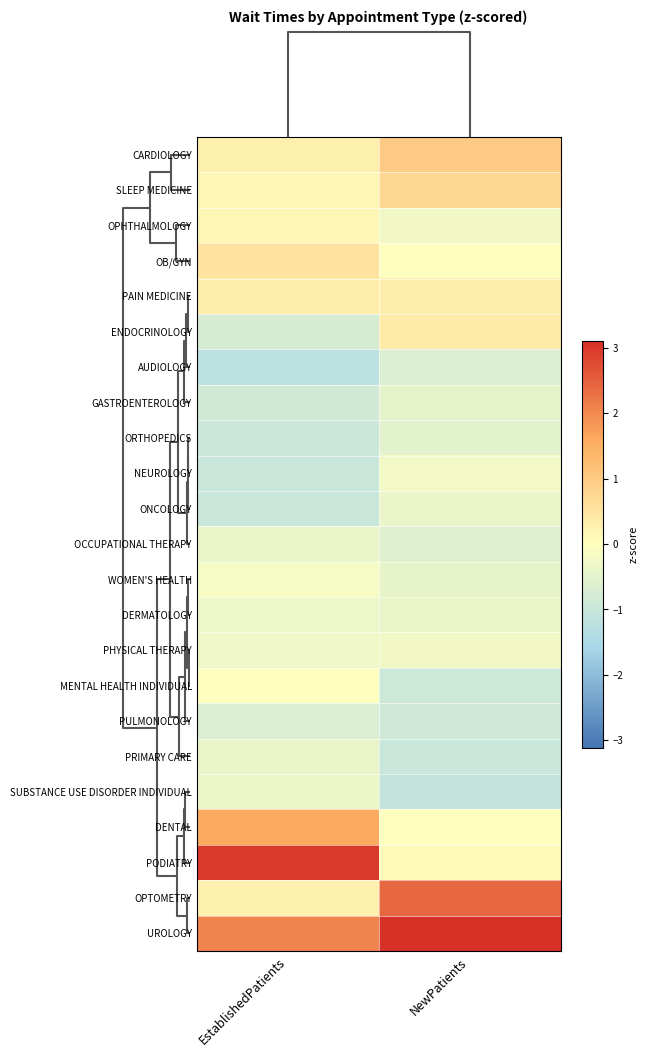

Reading right to left, transcribe all the data shown in this chart.

CARDIOLOGY: NewPatients=1.0	EstablishedPatients=0.3
SLEEP MEDICINE: NewPatients=0.7	EstablishedPatients=0.2
OPHTHALMOLOGY: NewPatients=-0.3	EstablishedPatients=0.2
OB/GYN: NewPatients=-0.0	EstablishedPatients=0.5
PAIN MEDICINE: NewPatients=0.3	EstablishedPatients=0.3
ENDOCRINOLOGY: NewPatients=0.4	EstablishedPatients=-0.8
AUDIOLOGY: NewPatients=-0.6	EstablishedPatients=-1.2
GASTROENTEROLOGY: NewPatients=-0.5	EstablishedPatients=-0.9
ORTHOPEDICS: NewPatients=-0.5	EstablishedPatients=-1.0
NEUROLOGY: NewPatients=-0.2	EstablishedPatients=-1.0
ONCOLOGY: NewPatients=-0.4	EstablishedPatients=-1.0
OCCUPATIONAL THERAPY: NewPatients=-0.6	EstablishedPatients=-0.4
WOMEN'S HEALTH: NewPatients=-0.4	EstablishedPatients=-0.2
DERMATOLOGY: NewPatients=-0.4	EstablishedPatients=-0.3
PHYSICAL THERAPY: NewPatients=-0.2	EstablishedPatients=-0.3
MENTAL HEALTH INDIVIDUAL: NewPatients=-0.9	EstablishedPatients=0.0
PULMONOLOGY: NewPatients=-0.9	EstablishedPatients=-0.7
PRIMARY CARE: NewPatients=-1.0	EstablishedPatients=-0.4
SUBSTANCE USE DISORDER INDIVIDUAL: NewPatients=-1.1	EstablishedPatients=-0.3
DENTAL: NewPatients=0.0	EstablishedPatients=1.6
PODIATRY: NewPatients=0.1	EstablishedPatients=3.0
OPTOMETRY: NewPatients=2.4	EstablishedPatients=0.2
UROLOGY: NewPatients=3.1	EstablishedPatients=2.1